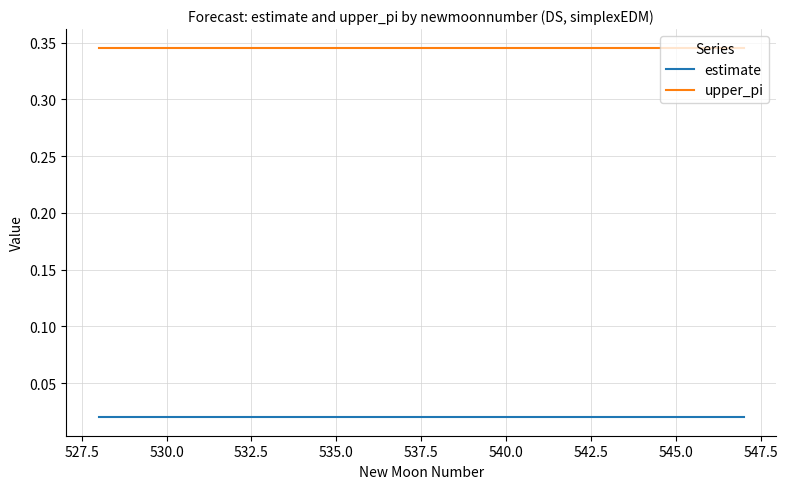

True or false: upper_pi and estimate cross at least once.

False